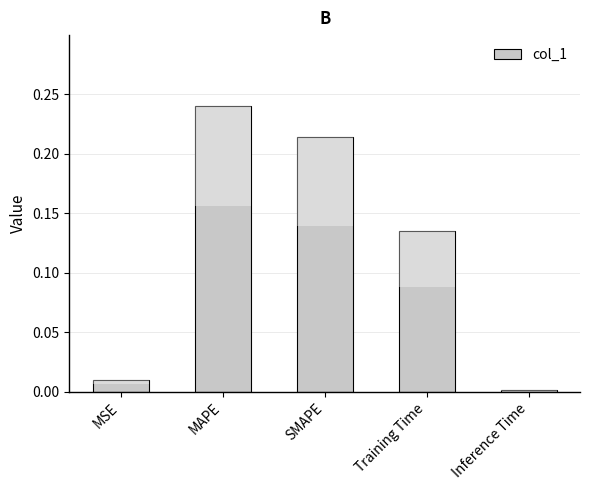

The chart shows a value of 0.1 at Training Time. True or false?

True